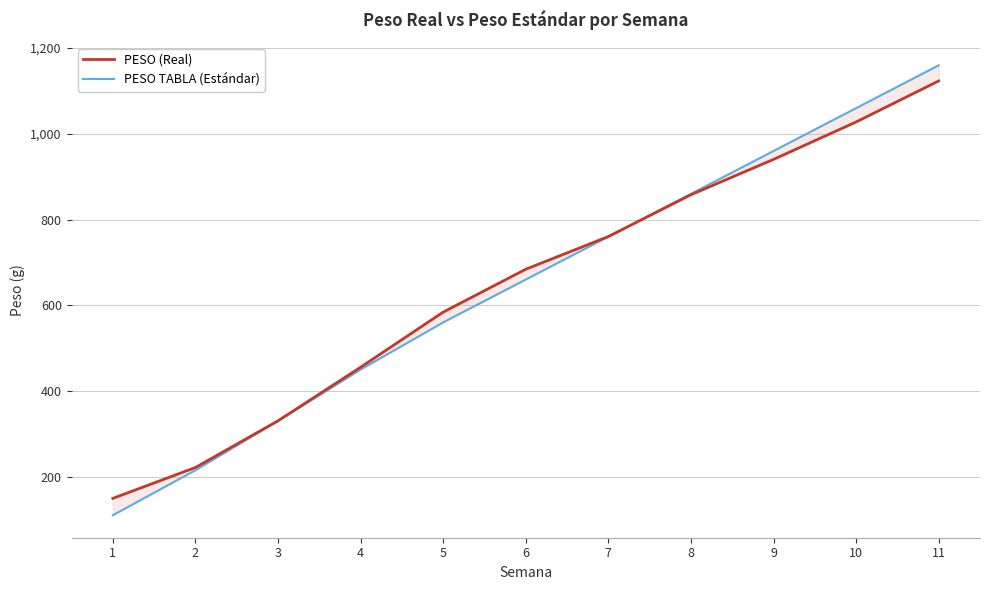

True or false: PESO TABLA (Estándar) has a value of 215.0 at 2.

True